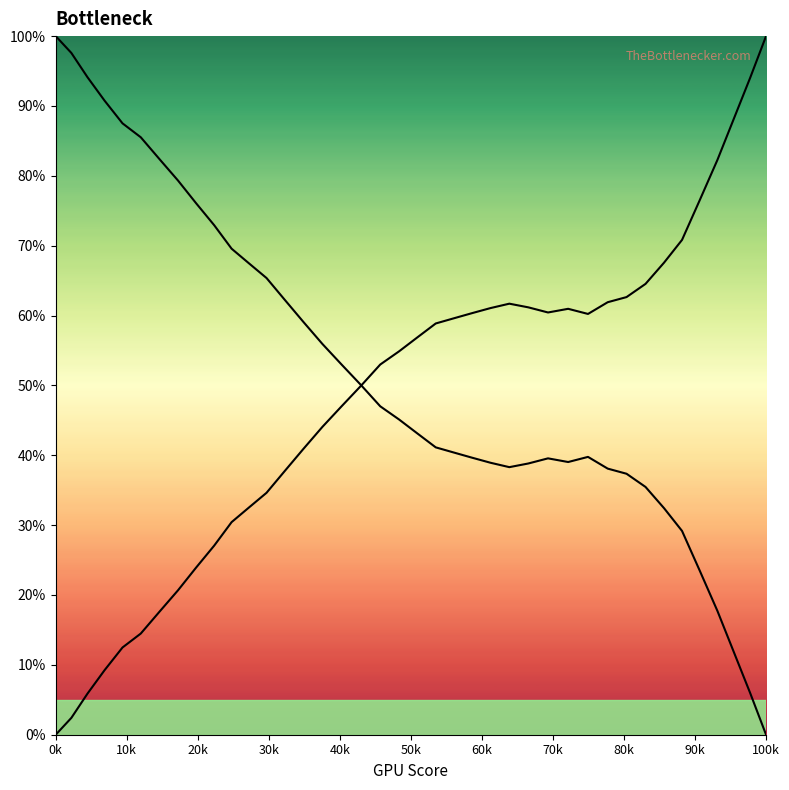

How many lines are shown in the chart?

2